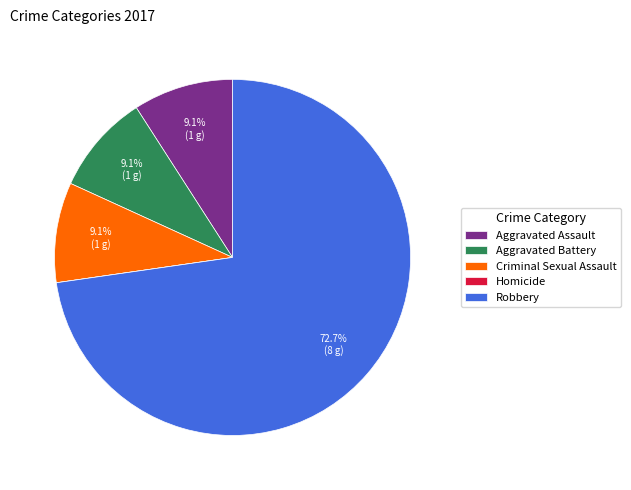

Which category has the biggest portion of the pie?

Robbery